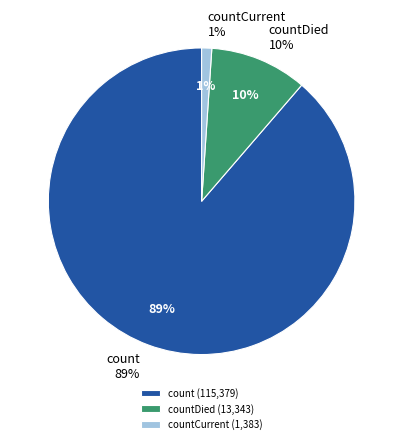

To the nearest percent, what portion does countDied represent?

10%